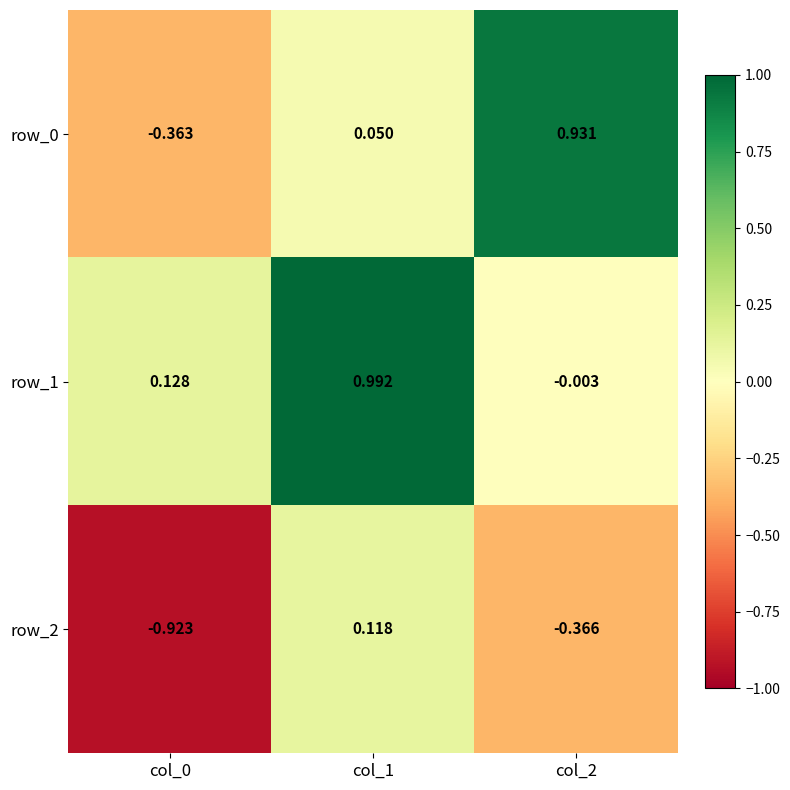

Is the value of row_0 at col_1 greater than the value of row_2 at col_0?

Yes